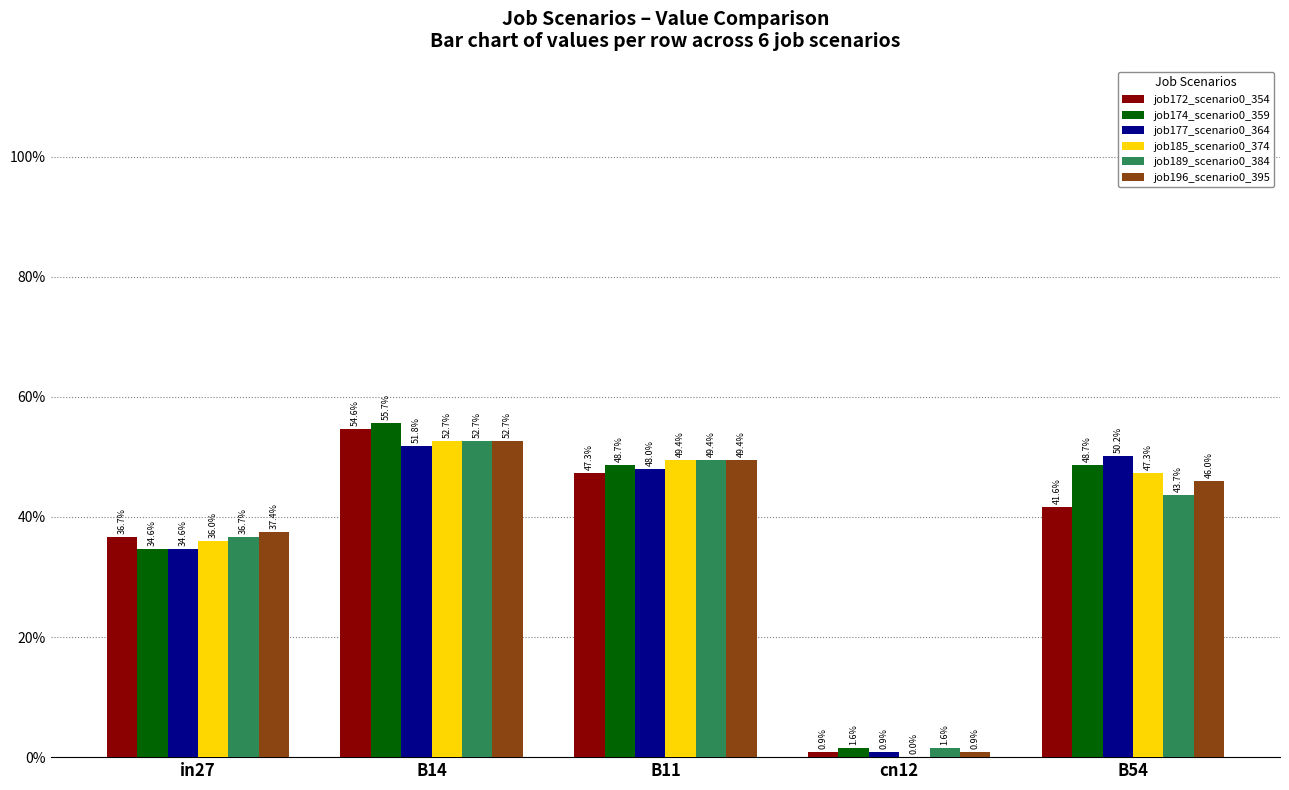

What is the label of the 4th bar from the right?

B14